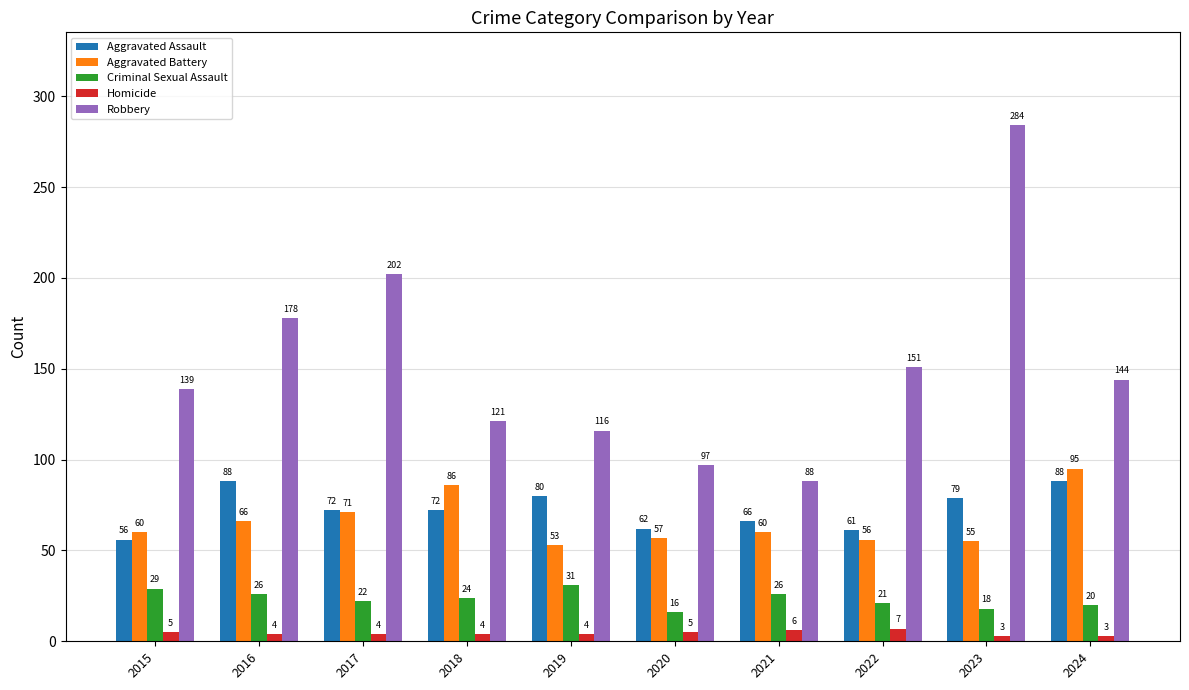

What is the sum of all Aggravated Assault values?

724